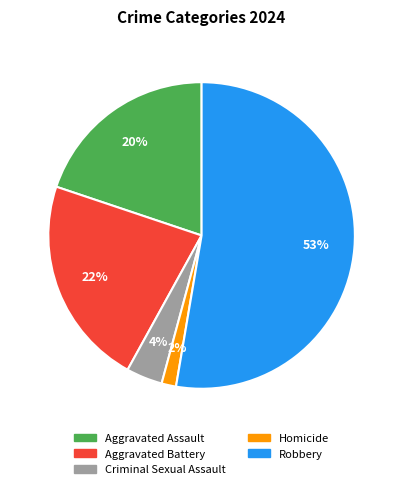

Is the sum of Criminal Sexual Assault and Aggravated Assault greater than half?

No